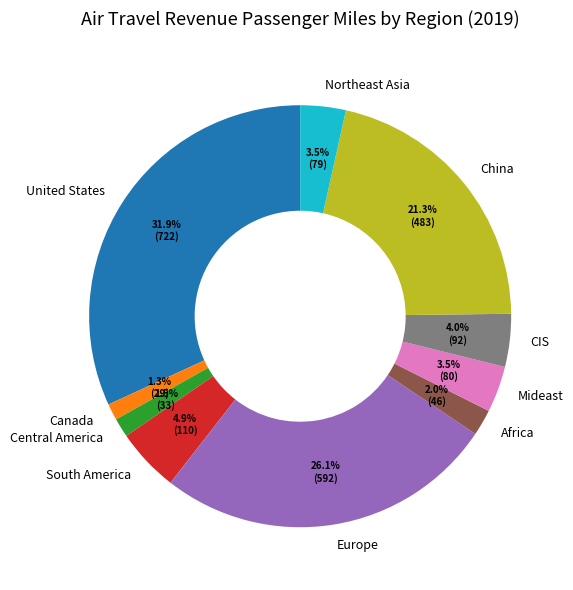

Between Central America and CIS, which is larger?

CIS